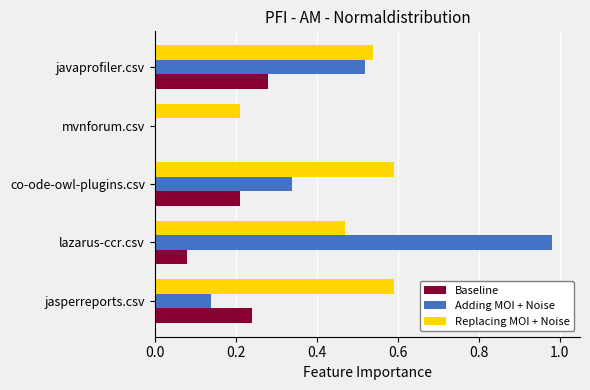

What is the sum of all Adding MOI + Noise values?

2.0